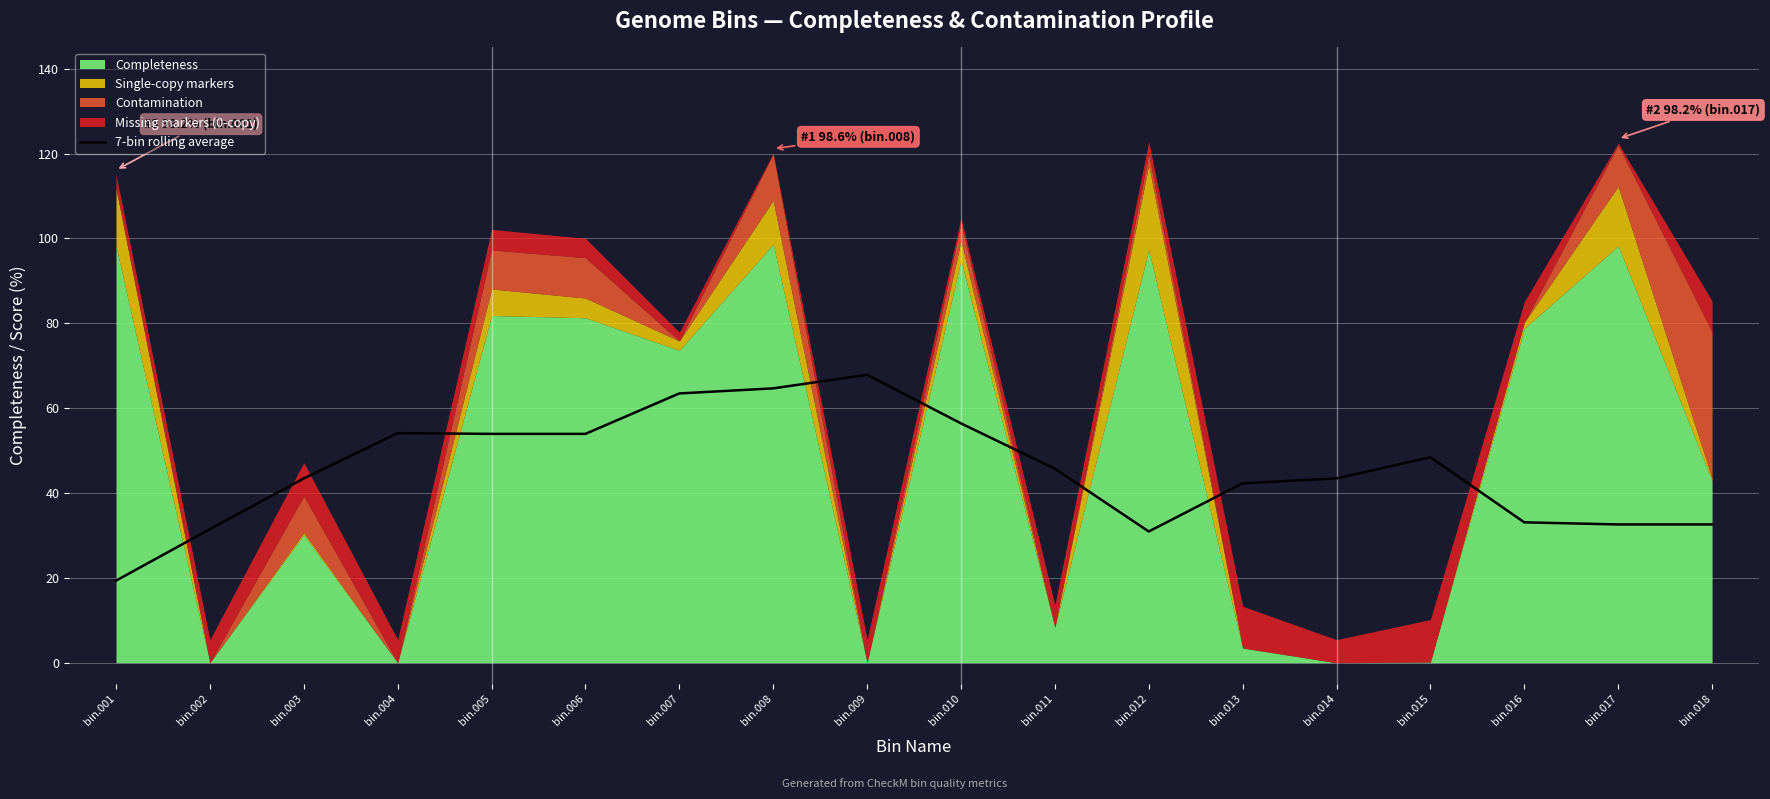

Is it true that 7-bin rolling average equals 25.1 at bin.006?

False